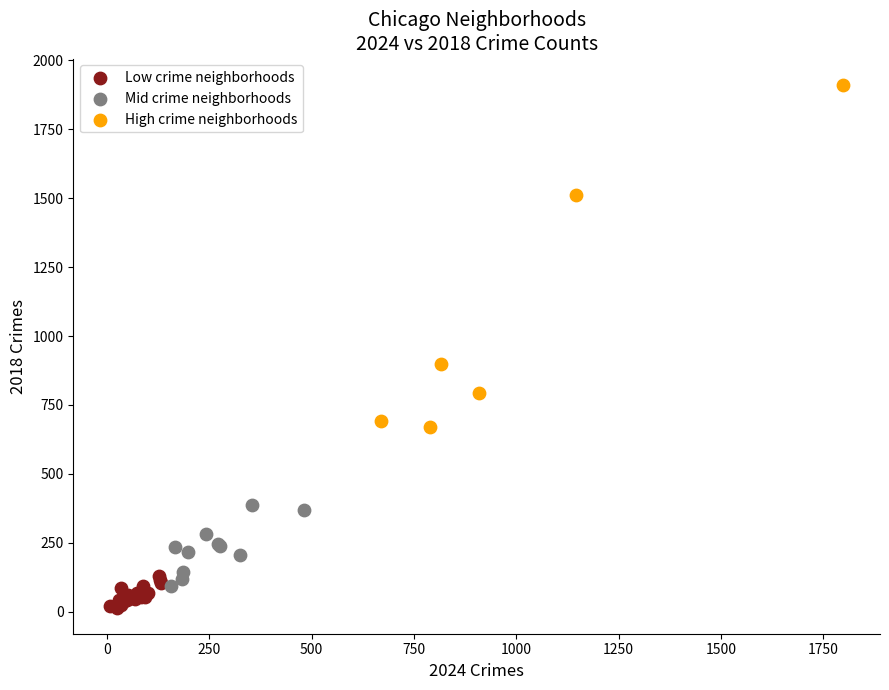

Which series reaches the minimum Y coordinate?

Low crime neighborhoods